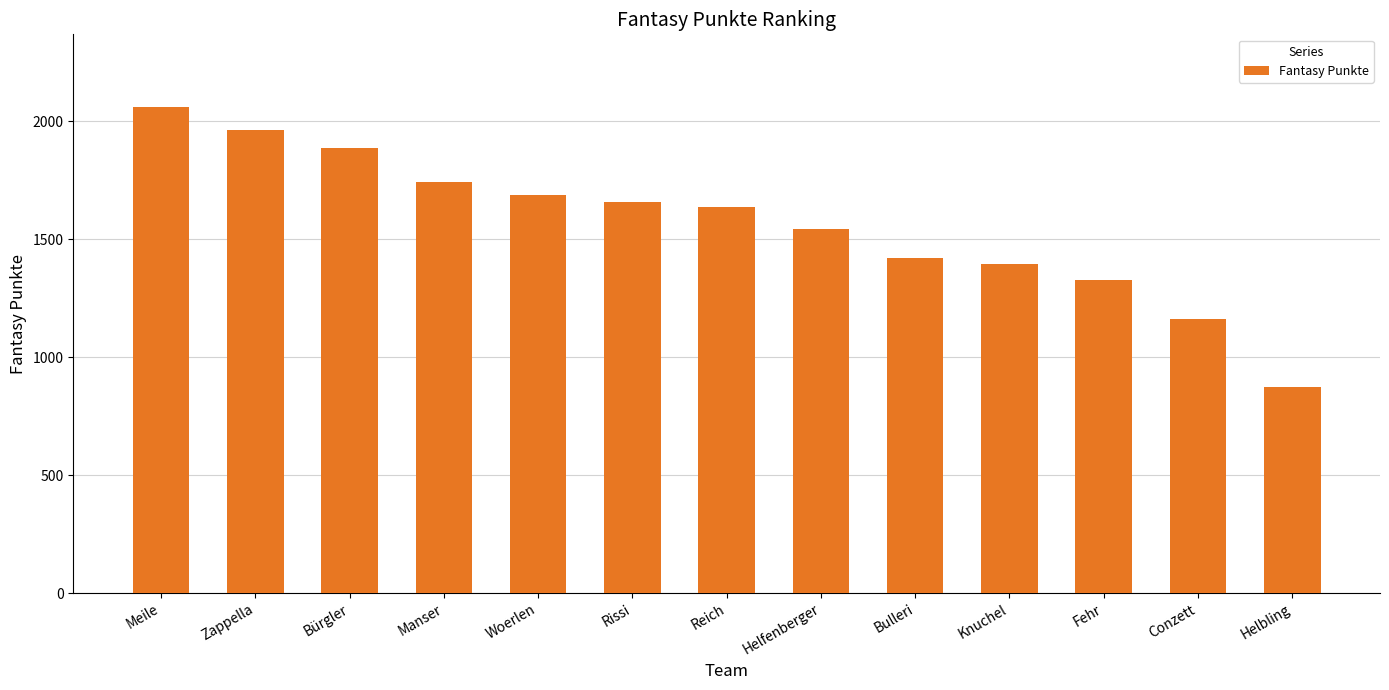

Rank the categories by value from highest to lowest.

Meile, Zappella, Bürgler, Manser, Woerlen, Rissi, Reich, Helfenberger, Bulleri, Knuchel, Fehr, Conzett, Helbling